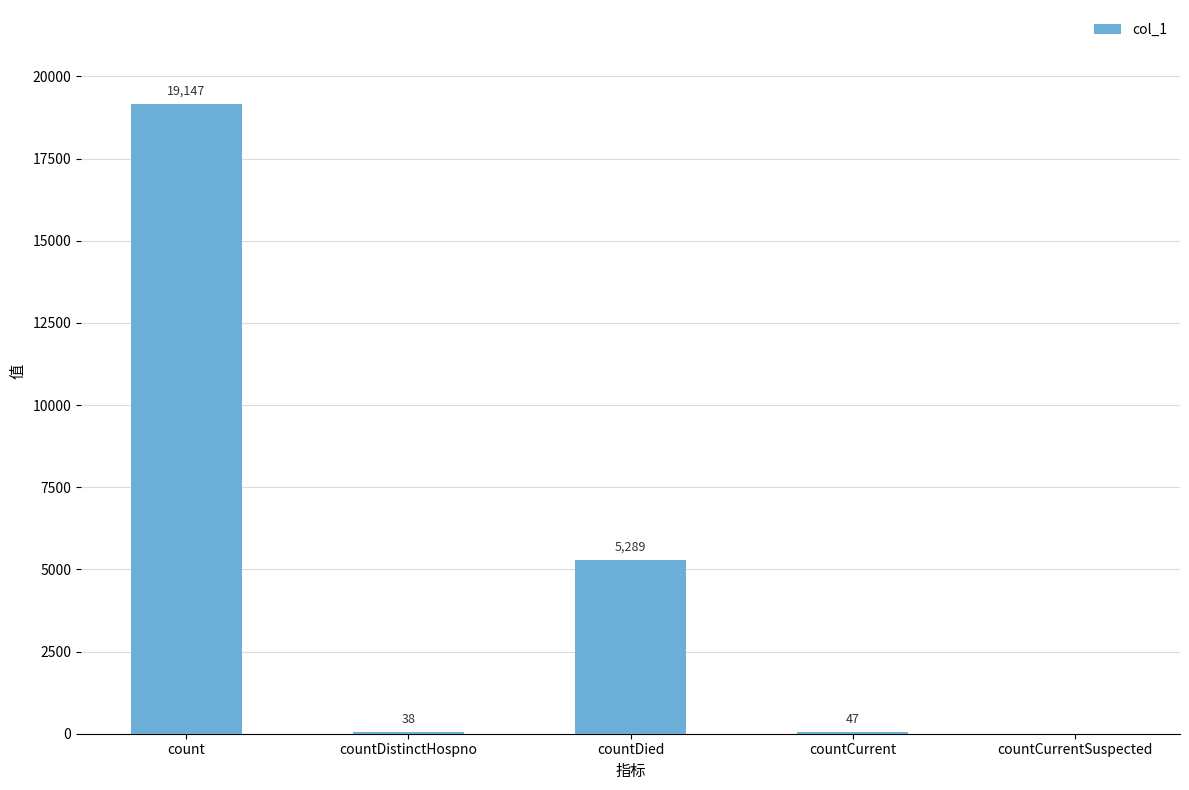

How many categories are shown in the chart?

5